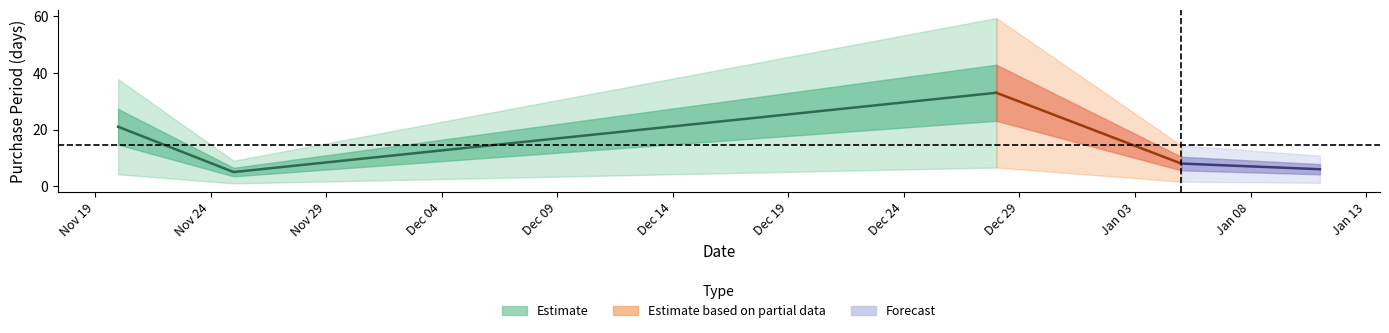

List the labels in order of value, largest first.

2015-12-28, 2015-11-20, 2016-01-05, 2016-01-11, 2015-11-25